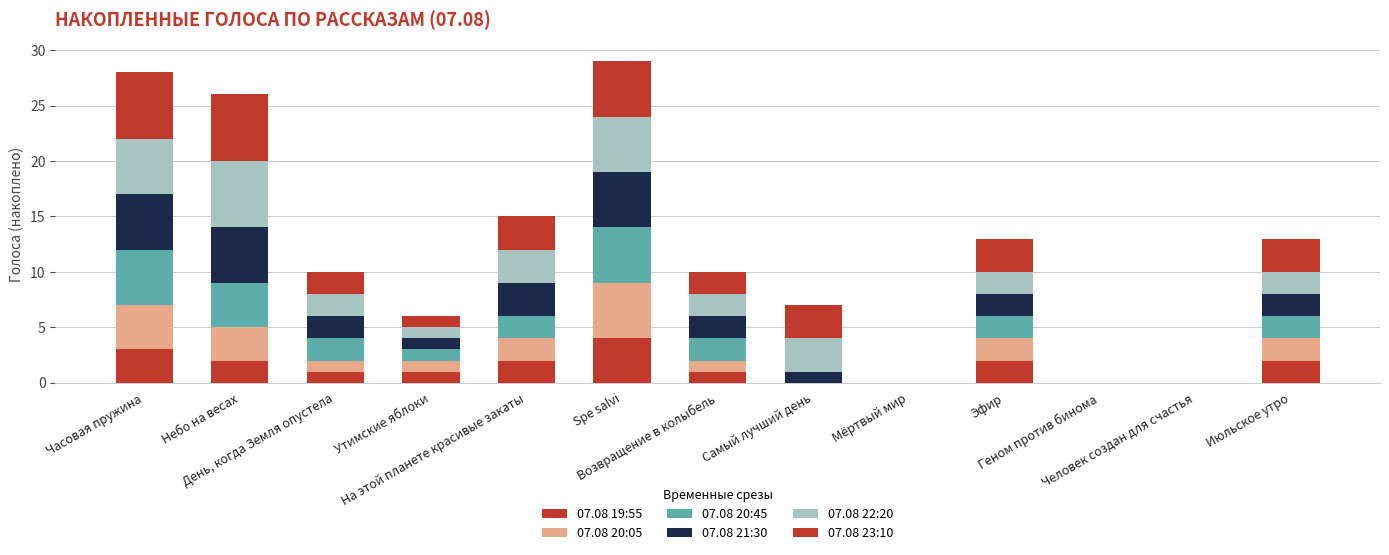

How many data points does each series have?

13